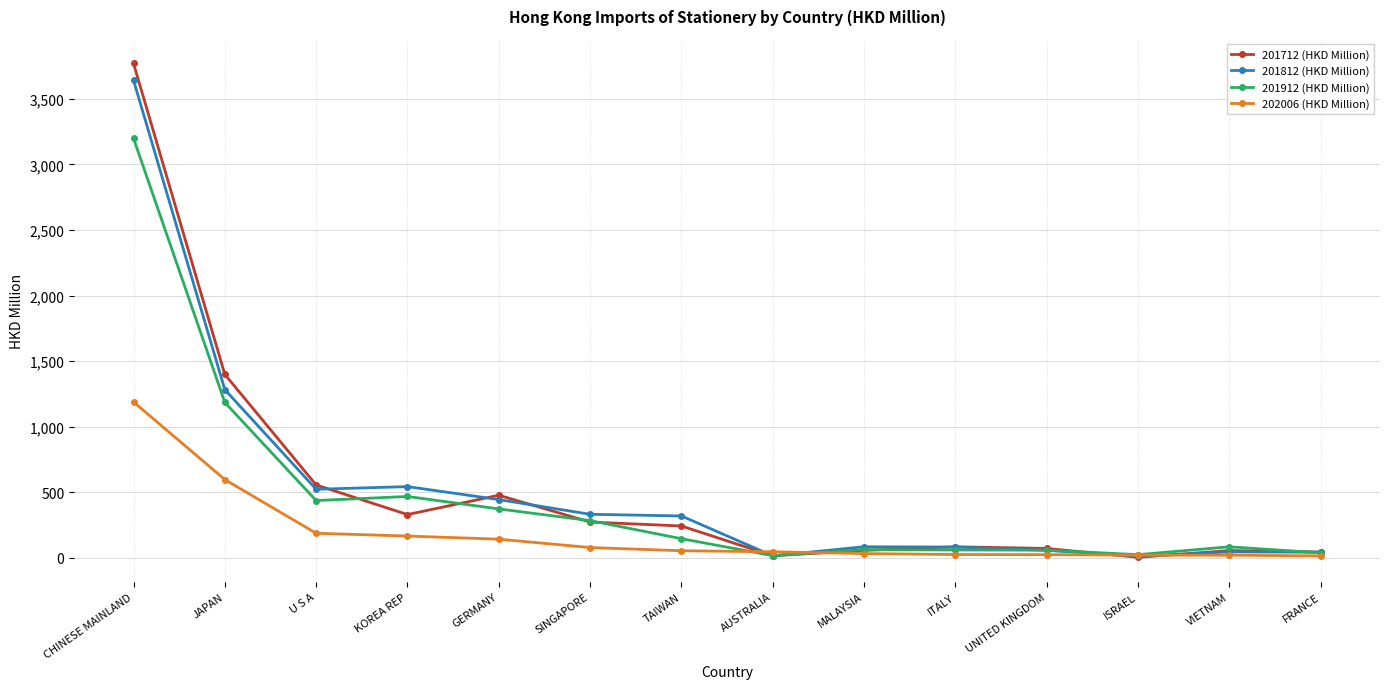

Which label corresponds to the largest value in the chart?

CHINESE MAINLAND